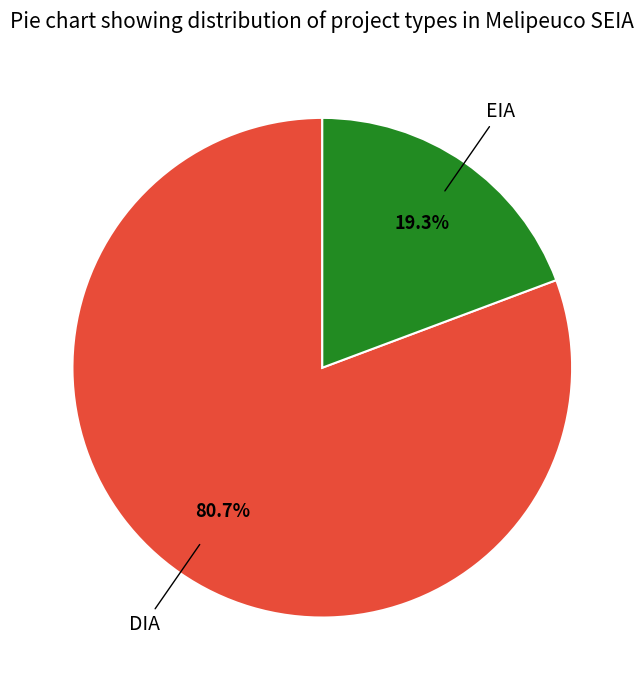

What is the total percentage of EIA and DIA?

100.0%